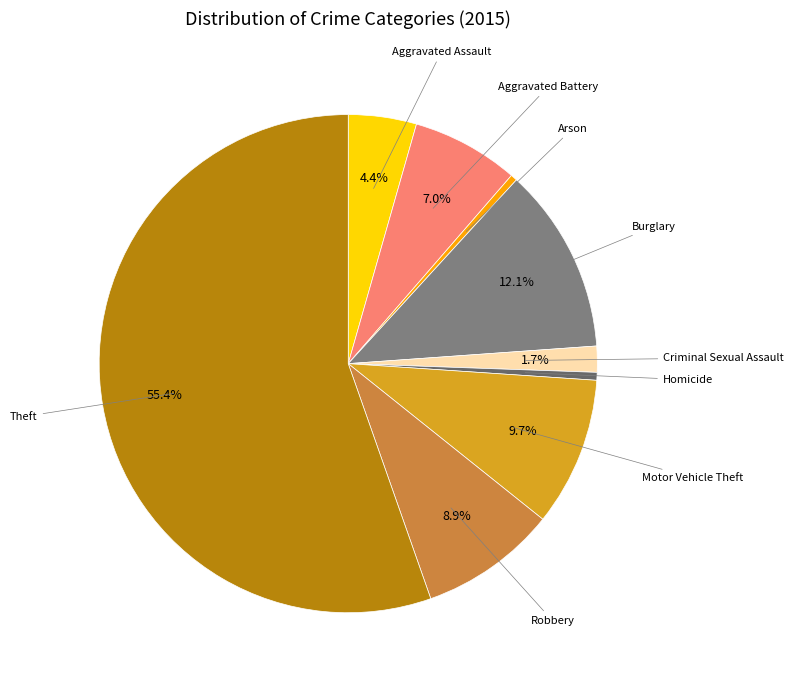

True or false: Homicide accounts for 7% of the total.

False